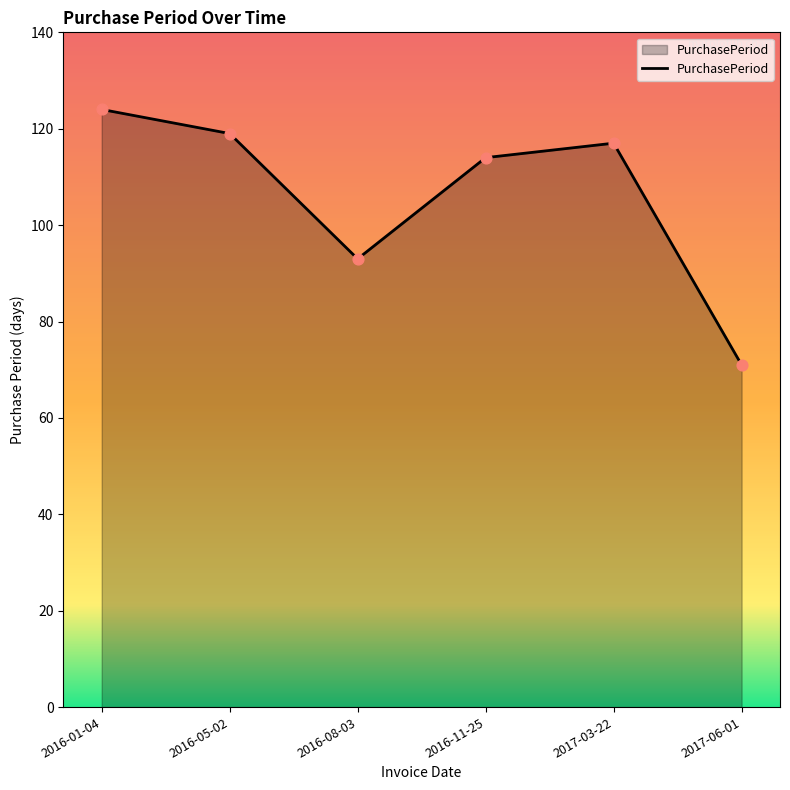

What is the ratio of the value at 2016-11-25 to the value at 2016-01-04?

0.9